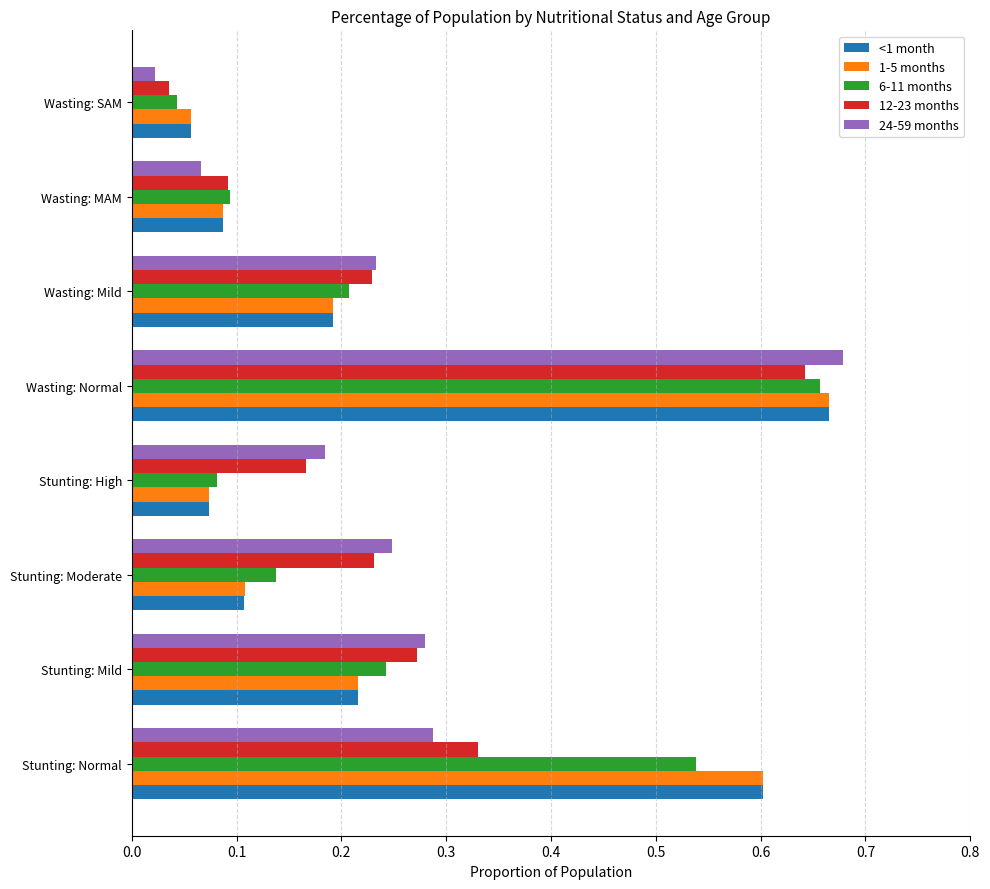

Is it true that 24-59 months equals 1.1 at Wasting: Normal?

False